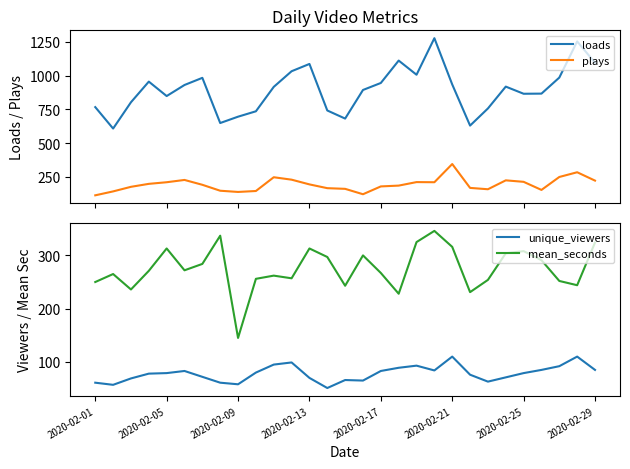

What is the sum of all plays values?

5606